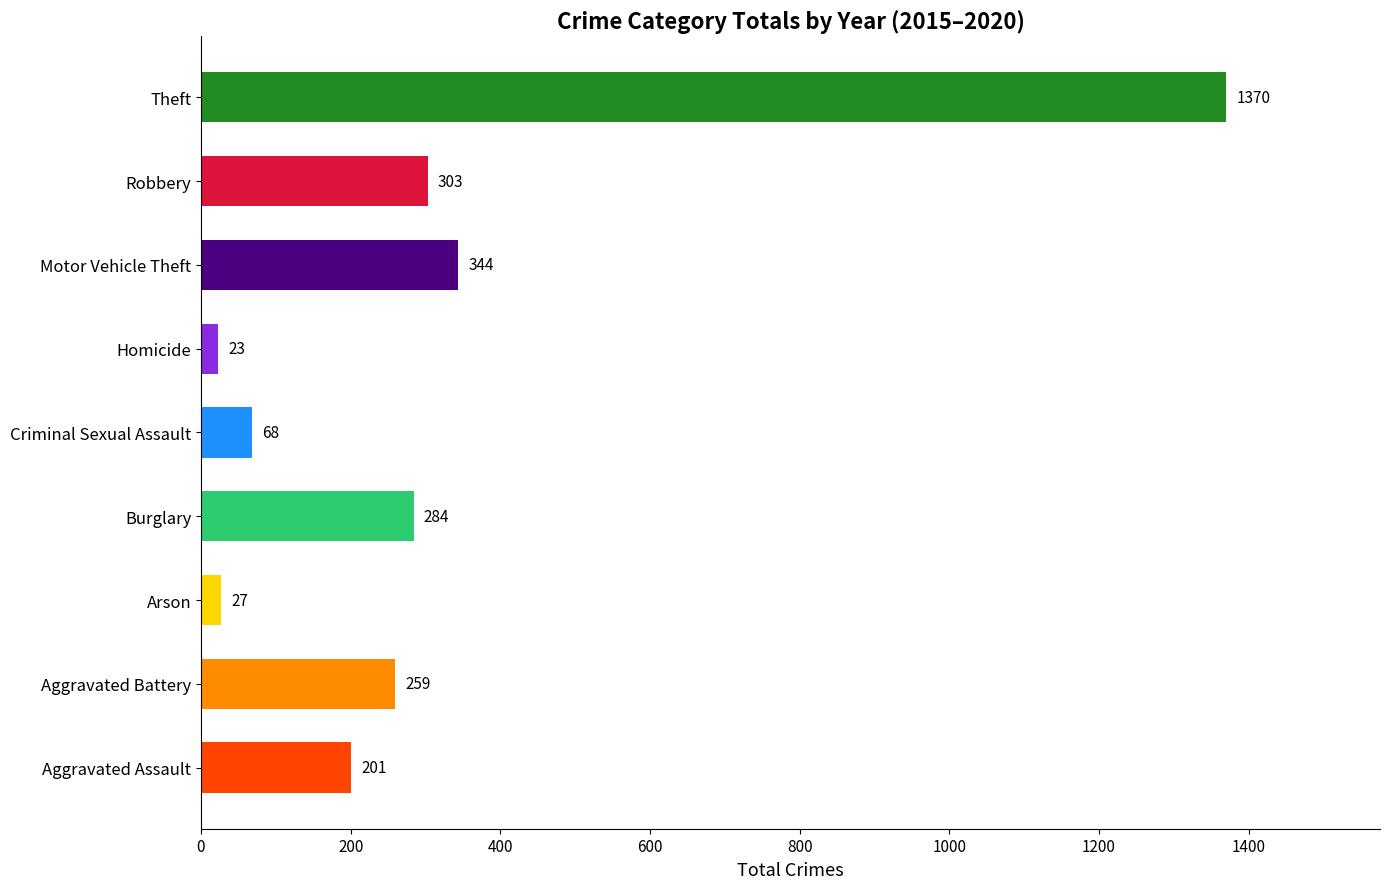

What is the average value?

320